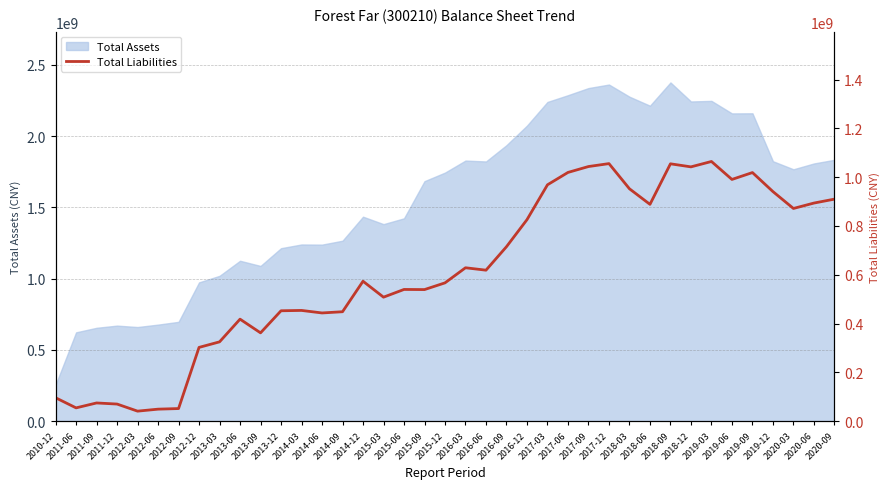

What is the label of the 1st point from the left?

2010-12